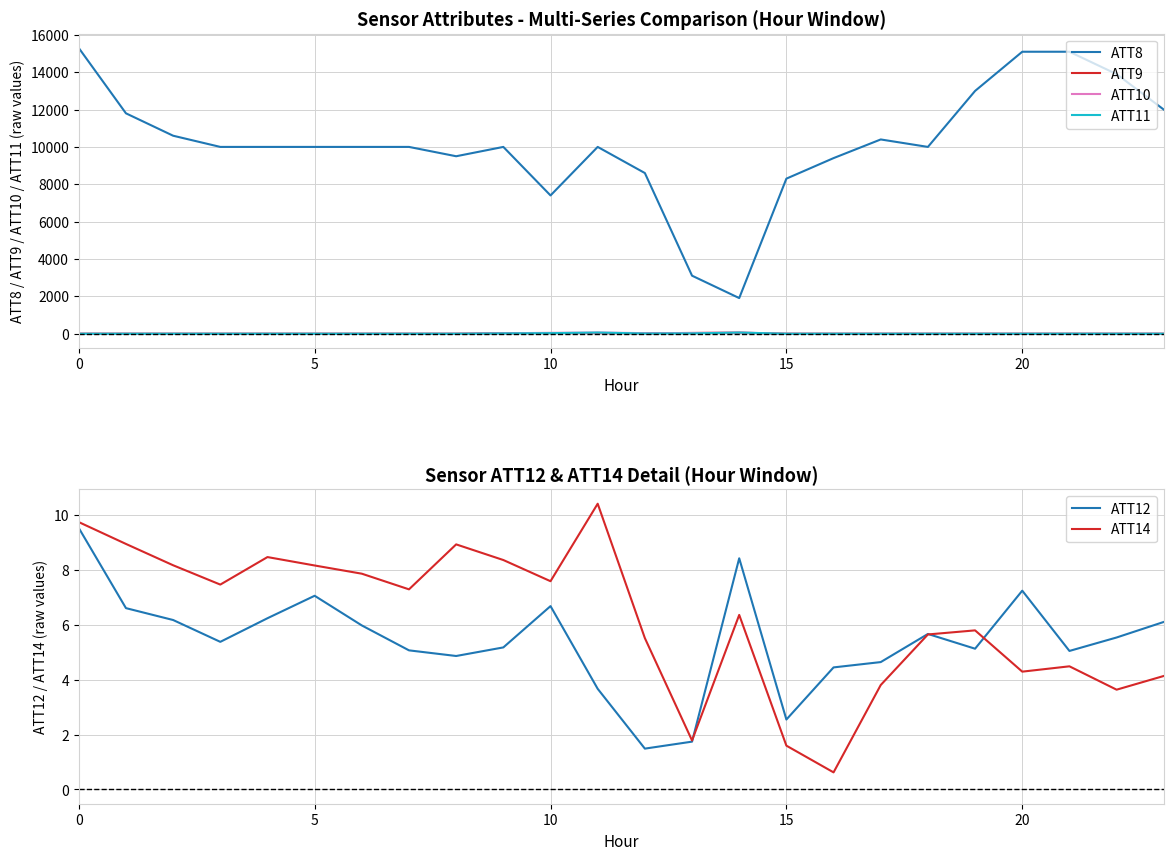

How many data points does each series have?

24